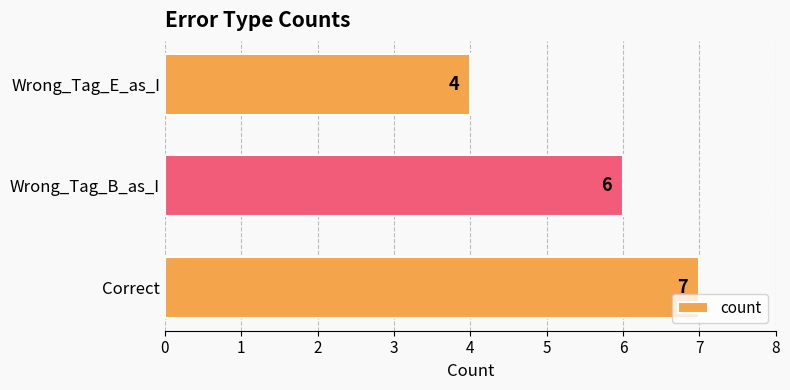

Rank the categories by value from highest to lowest.

Correct, Wrong_Tag_B_as_I, Wrong_Tag_E_as_I